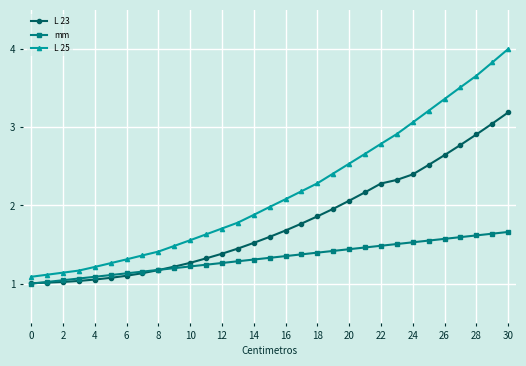

List the series in order of their peak value, lowest first.

mm, L 23, L 25